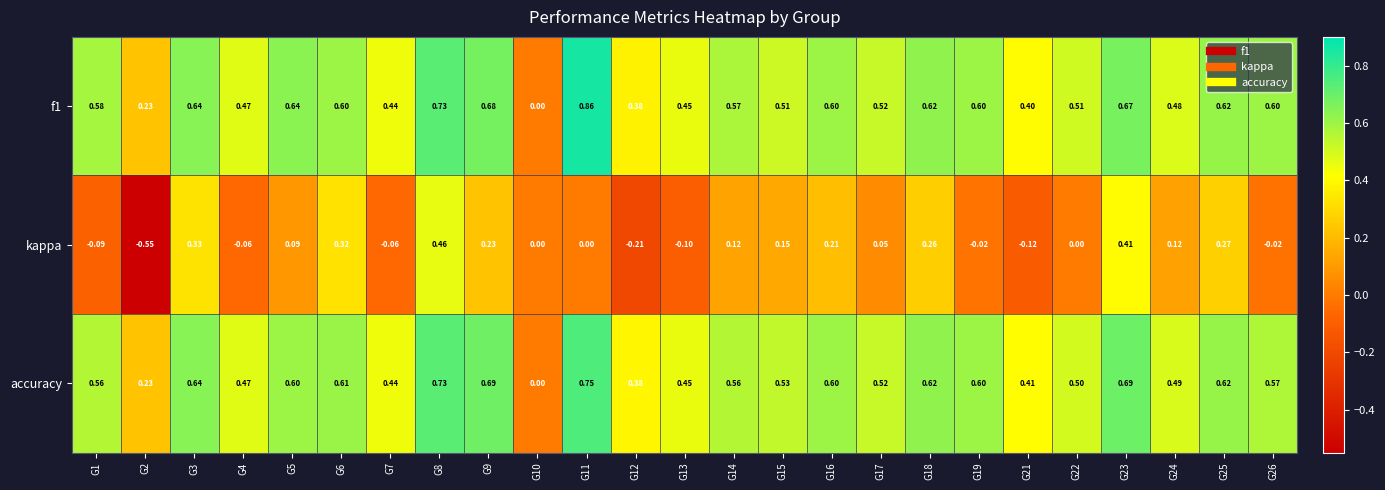

Which series has the largest range (max minus min)?

kappa